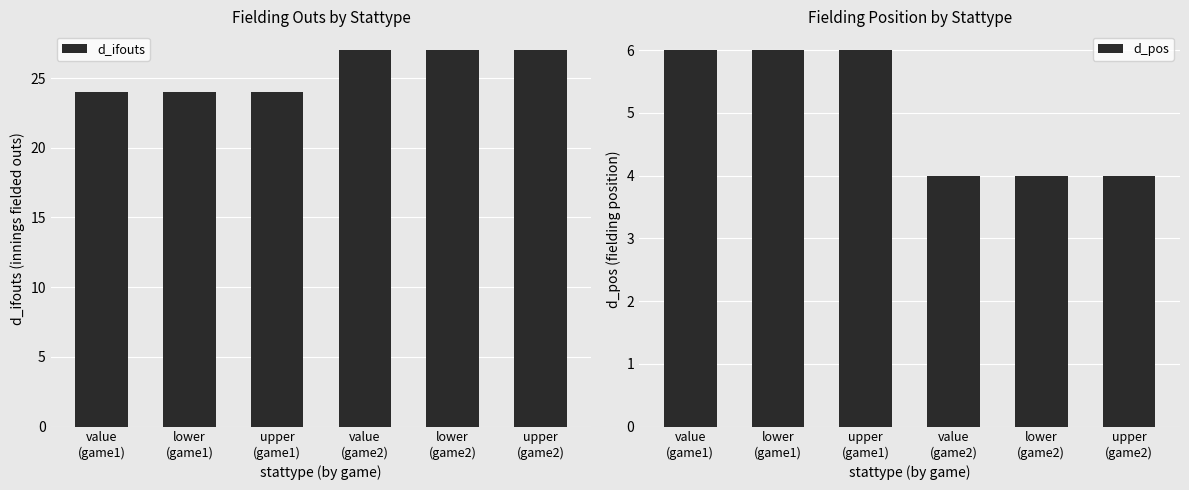

Count the number of categories in the chart.

6